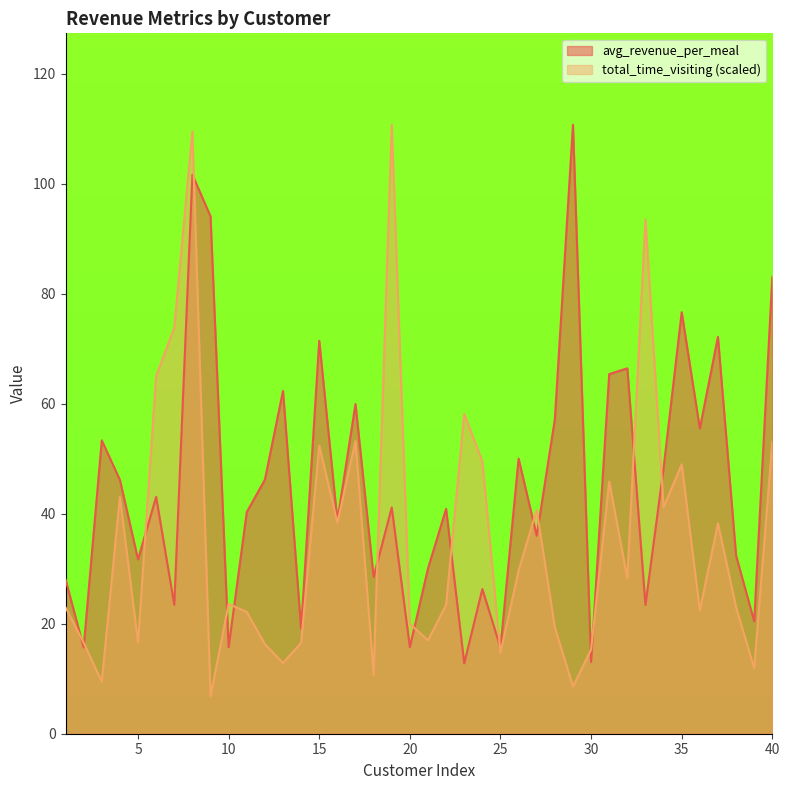

Where does the total_time_visiting series first go above 23?

4